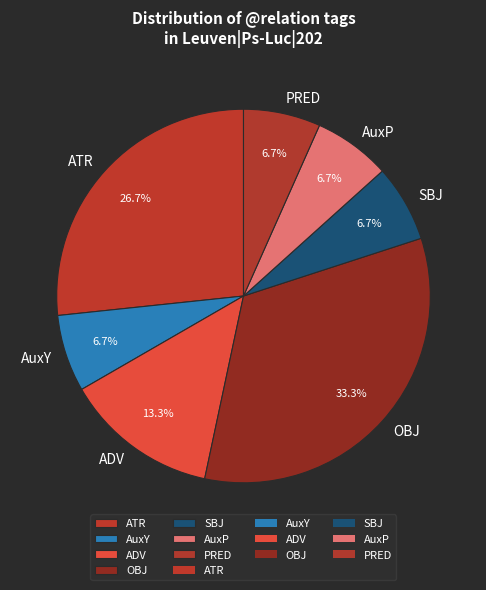

What is the largest slice in the pie chart?

OBJ